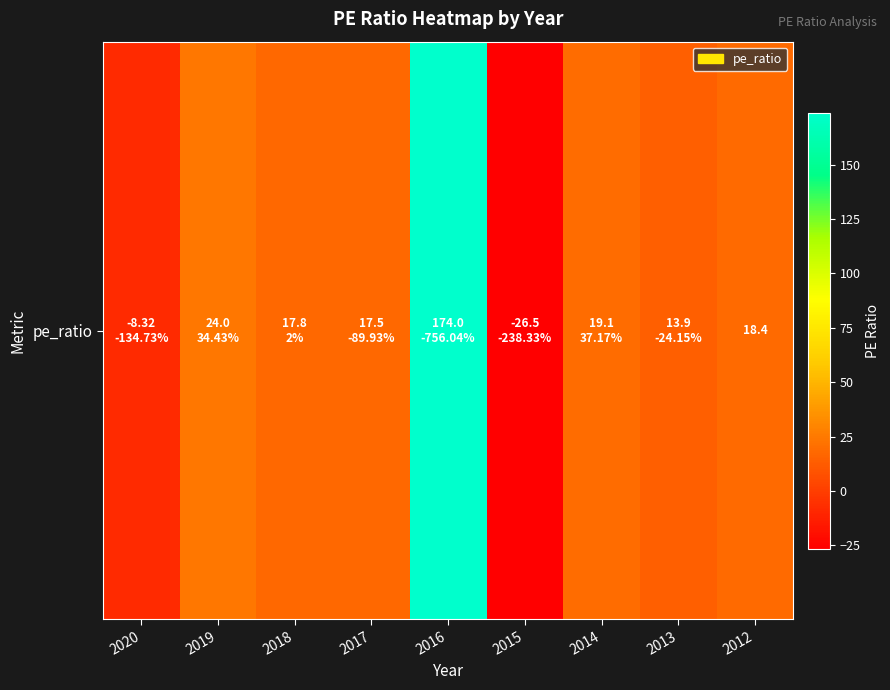

Between 2013 and 2016, which is larger?

2016